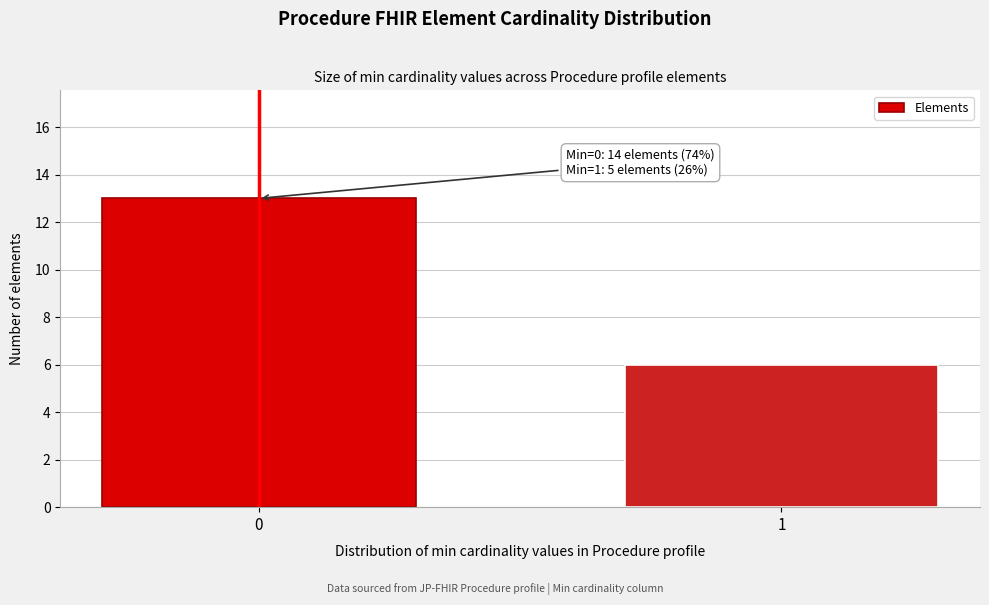

Reading left to right, transcribe all the data shown in this chart.

13	6